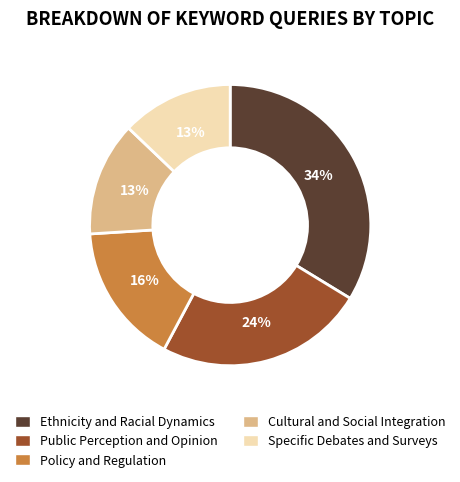

To the nearest percent, what is the difference between the largest and smallest slice percentages?

21%